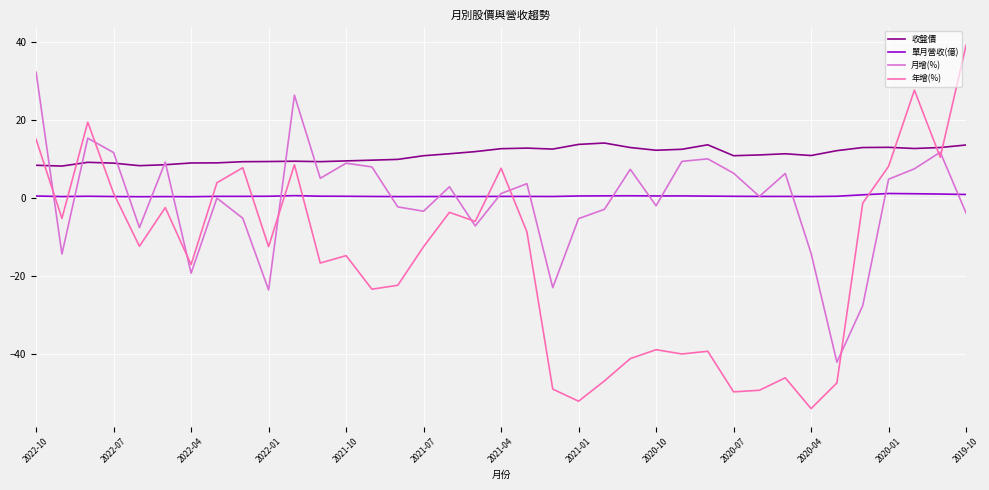

What is the greatest value displayed?

39.2